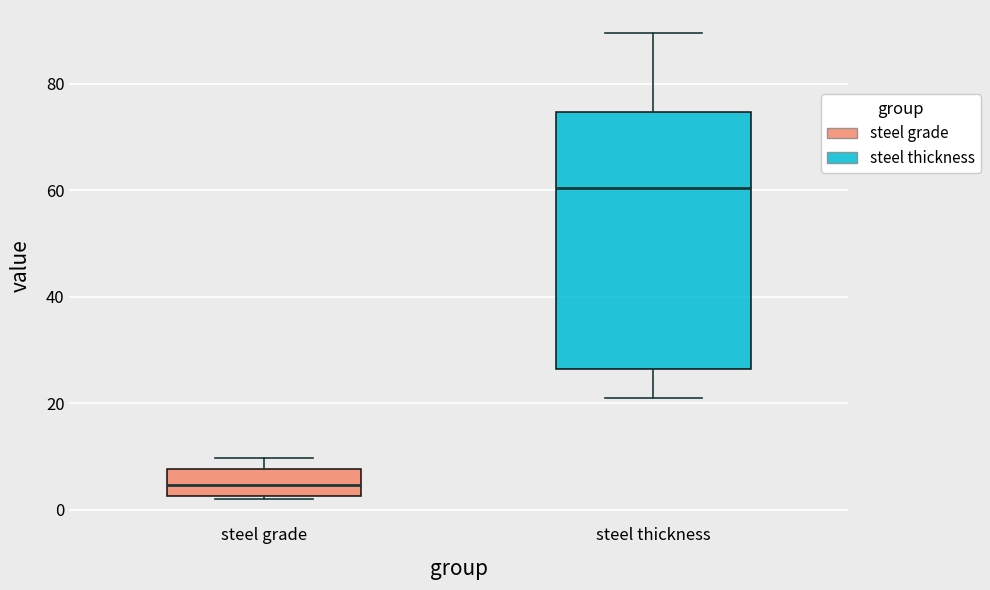

Where does the median line of the box for steel thickness sit on the y-axis? The values are not printed on the chart, so give them approximately, as read against the axis.

60